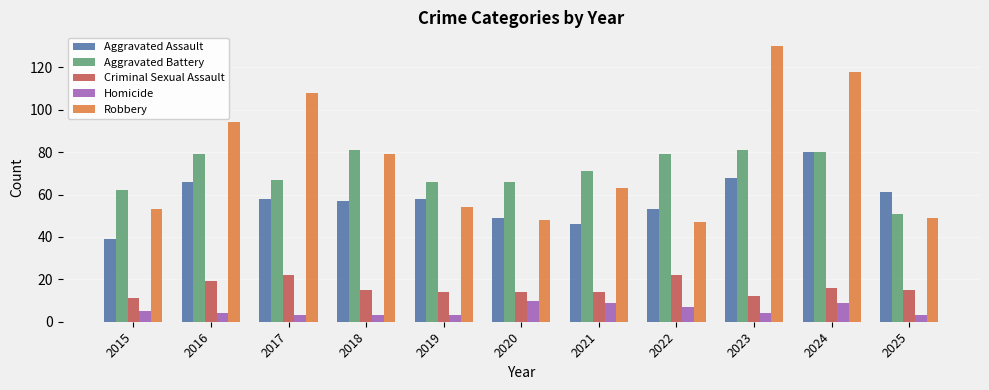

Count the number of data series in this chart.

5